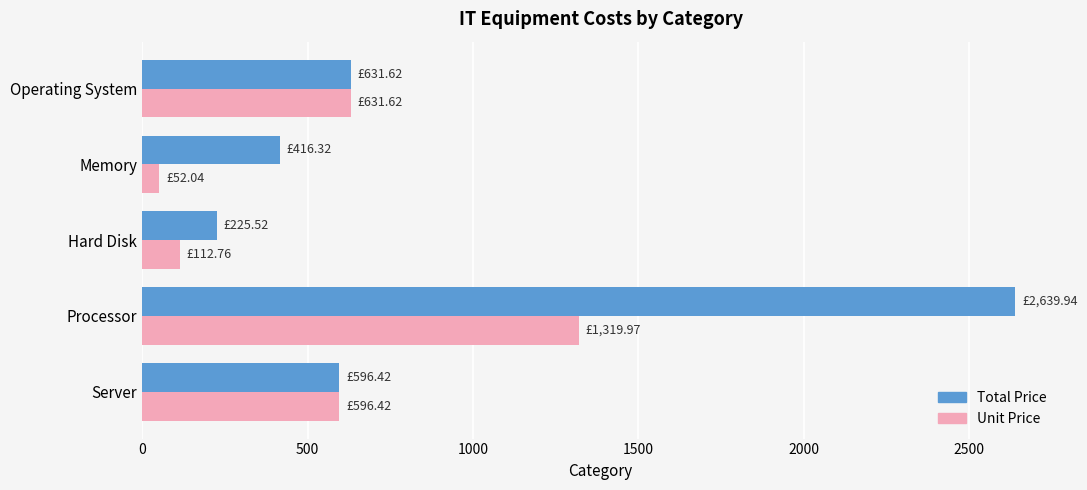

At which label is Unit Price closest to 686?

Operating System